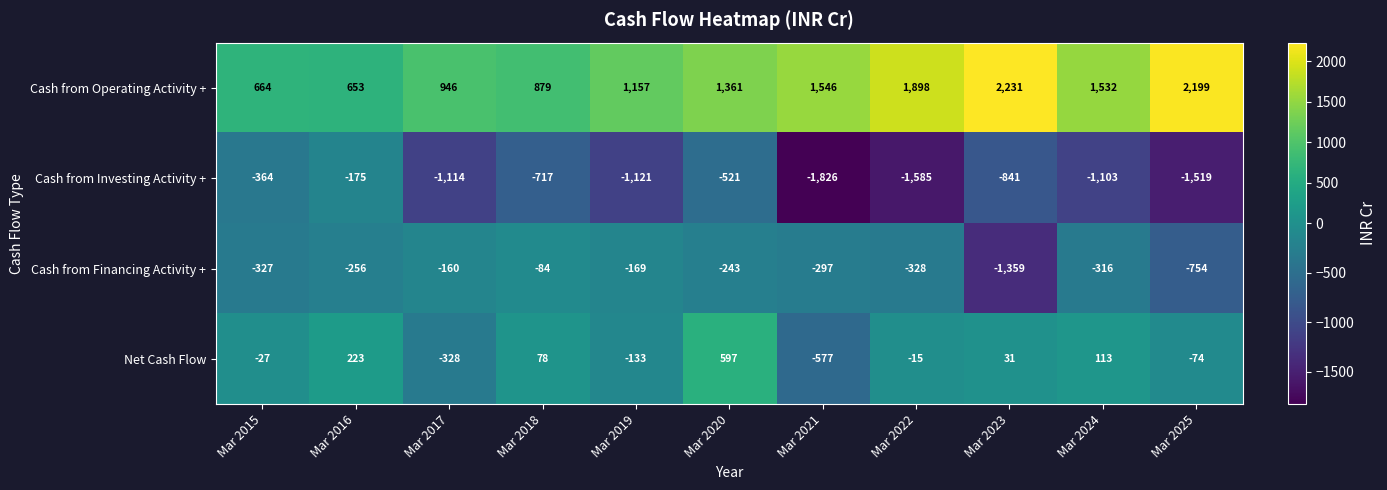

Which series has the largest range (max minus min)?

Cash from Investing Activity +